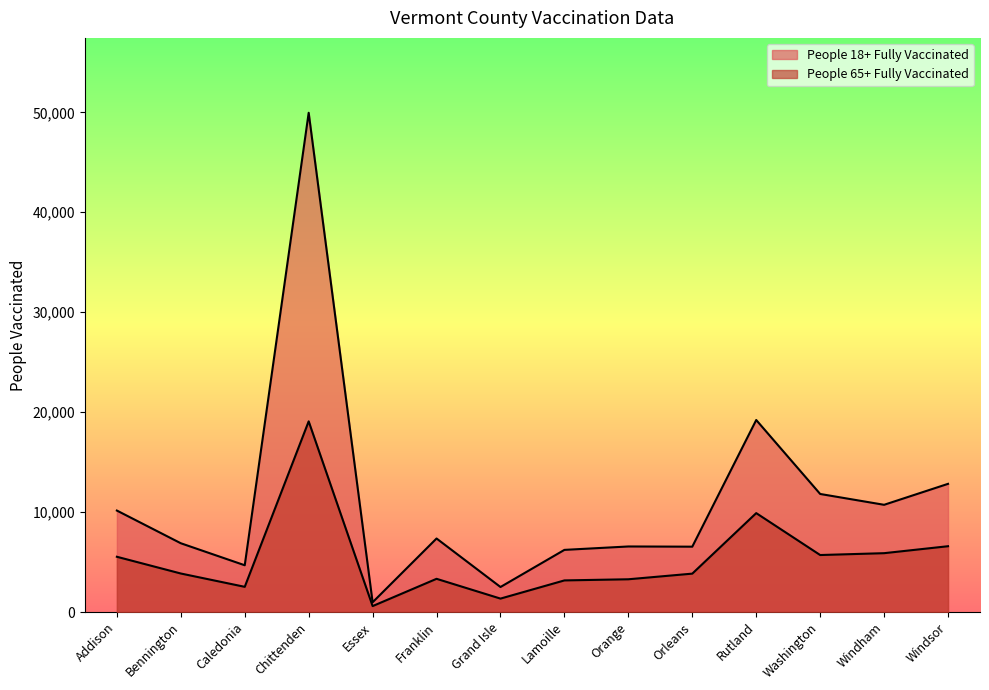

How many values in the People 18+ Fully Vaccinated series exceed 7358?

6